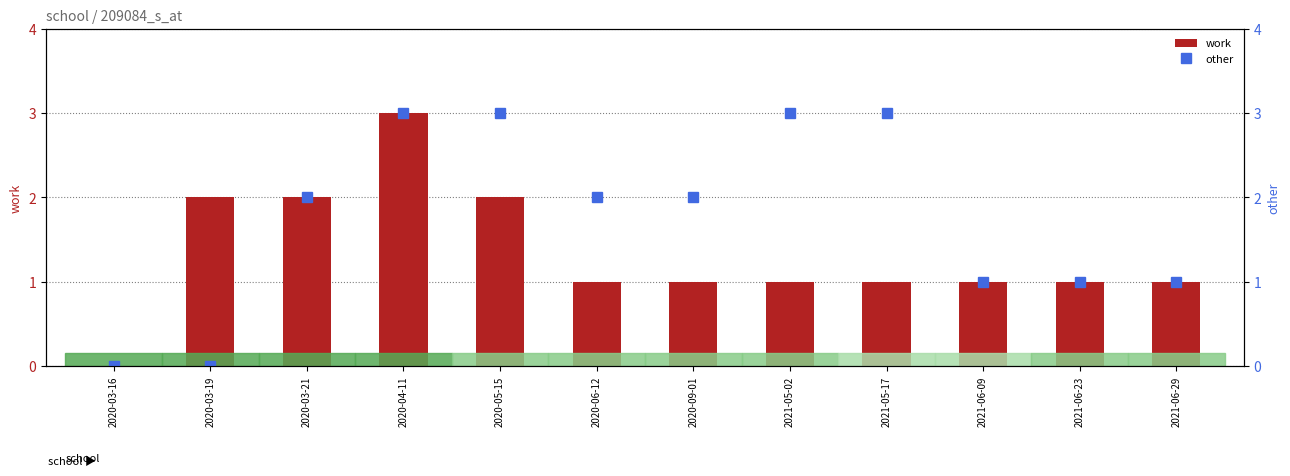

What is the sum of the other values at 2021-05-17 and 2020-06-12?

5